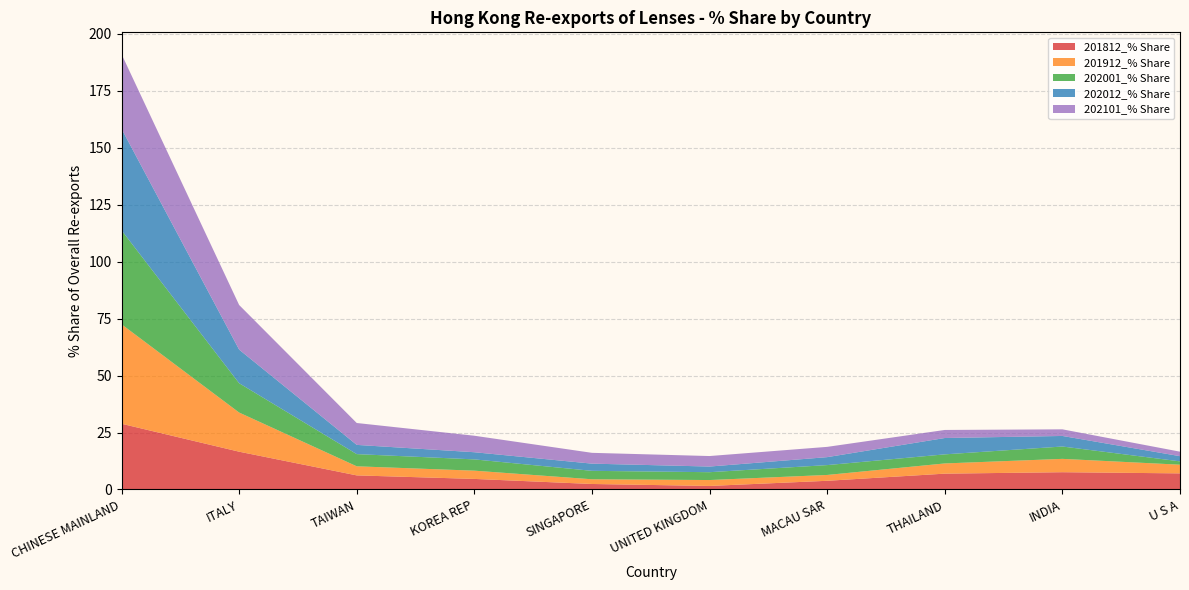

Reading left to right, what are all the values shown in this chart?

201812_% Share: 28.8	16.6	6.2	4.6	2.4	1.6	3.8	7.0	7.6	7.1
201912_% Share: 43.6	17.2	4.0	3.6	2.1	2.6	2.6	4.5	5.9	3.8
202001_% Share: 41.2	12.9	5.3	4.9	3.7	3.4	4.3	4.0	5.4	1.5
202012_% Share: 44.5	14.7	4.0	3.1	3.2	2.5	3.5	7.2	4.6	2.3
202101_% Share: 32.8	19.6	9.6	7.2	4.7	4.6	4.5	3.5	2.9	2.0